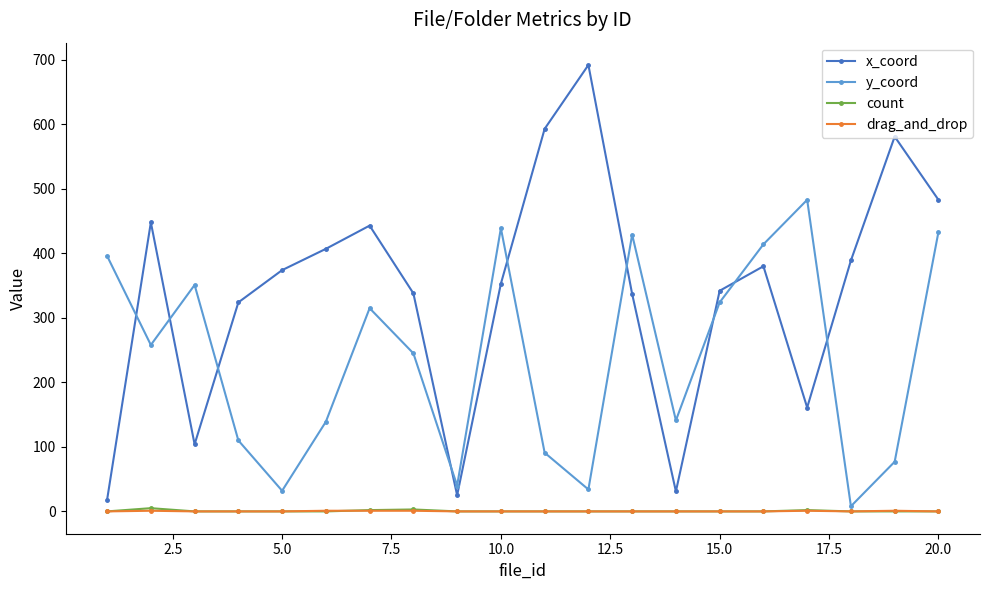

Which series has the largest range (max minus min)?

x_coord